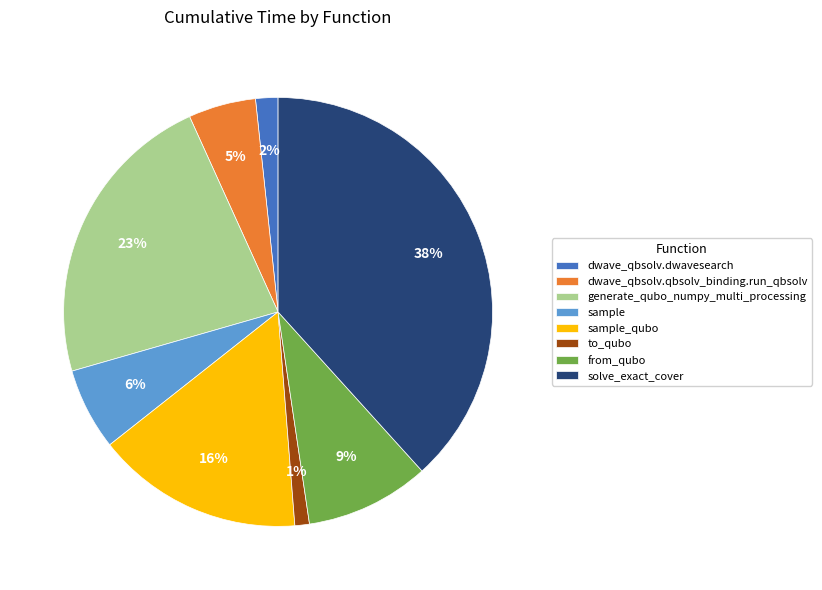

Is solve_exact_cover the majority of the pie?

No